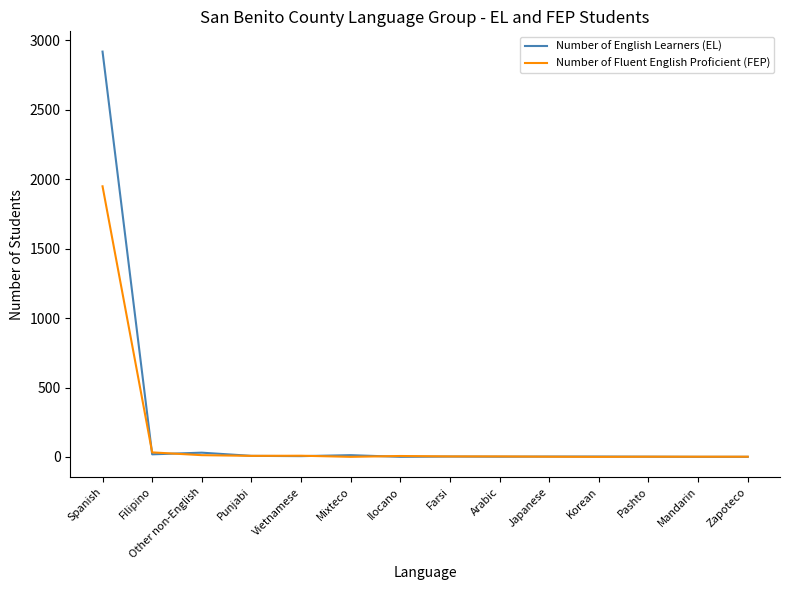

Which series has the largest range (max minus min)?

Number of English Learners (EL)